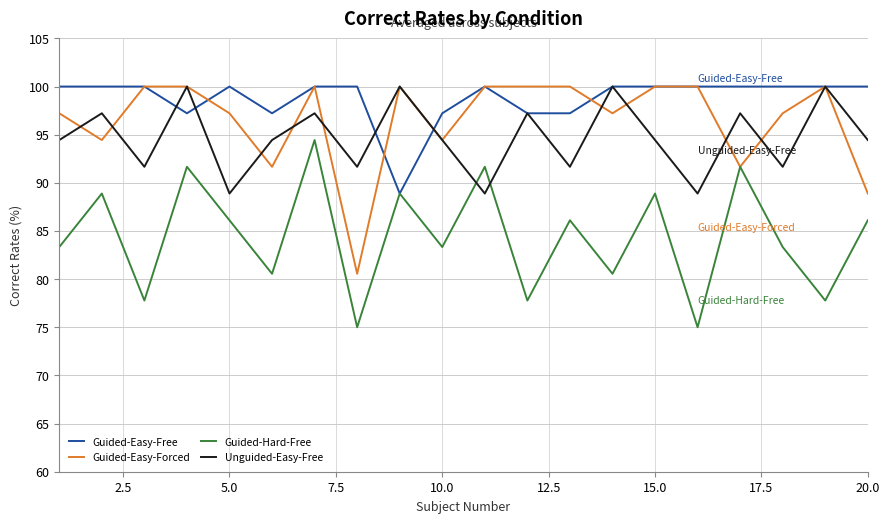

Which series has the largest total across all categories?

Guided-Easy-Free